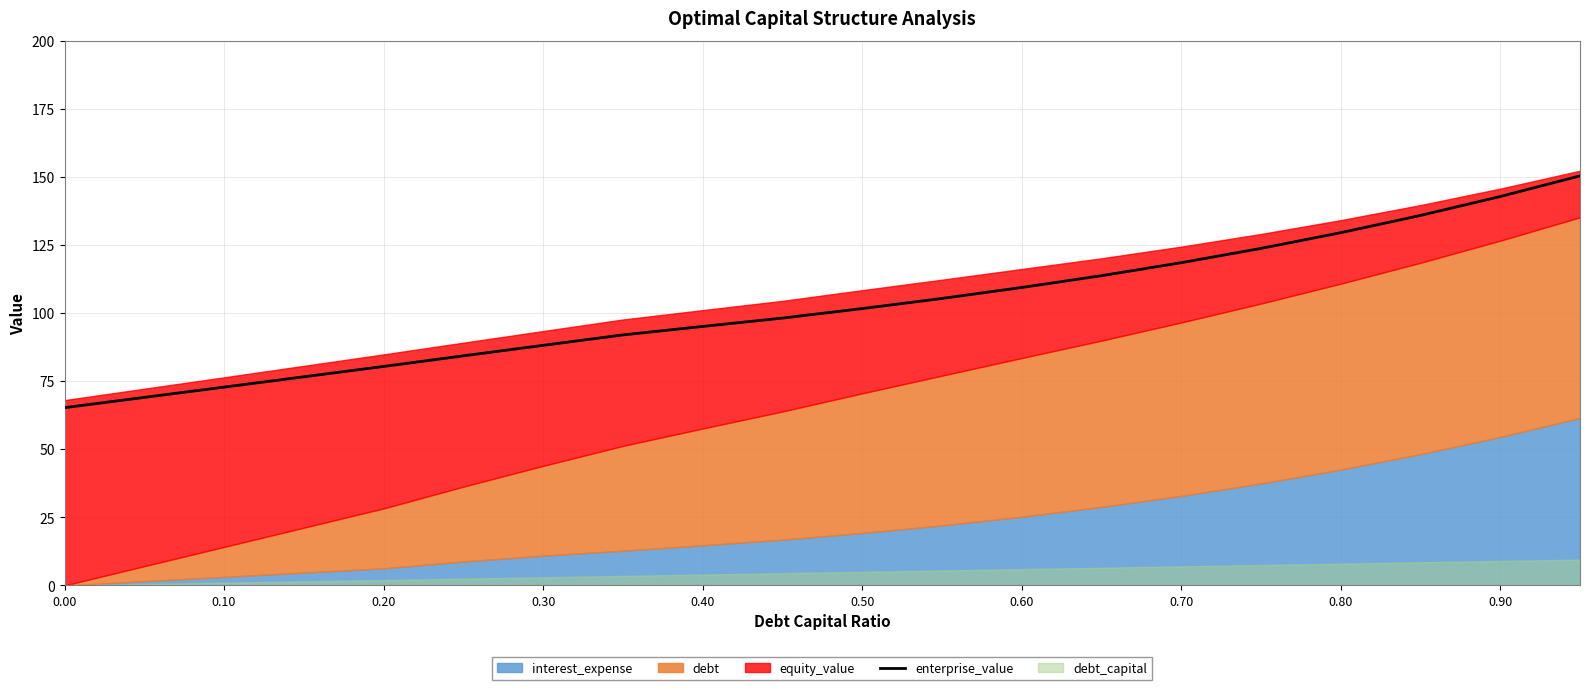

The value of enterprise_value at 0.20 is 80.4. True or false?

True